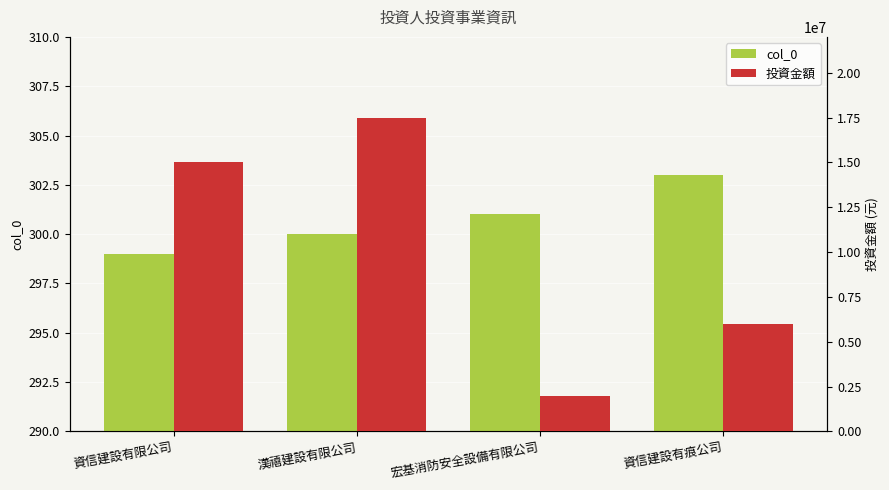

How many groups of bars are there?

4